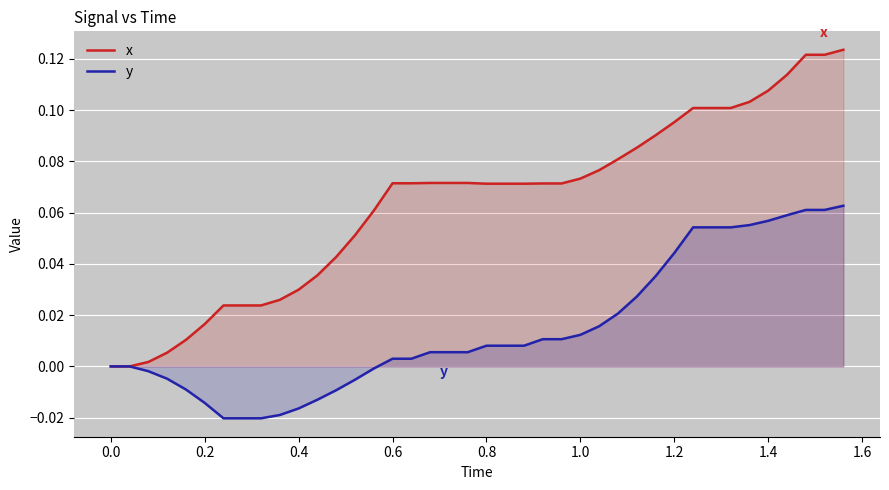

Which series has the largest total across all categories?

x